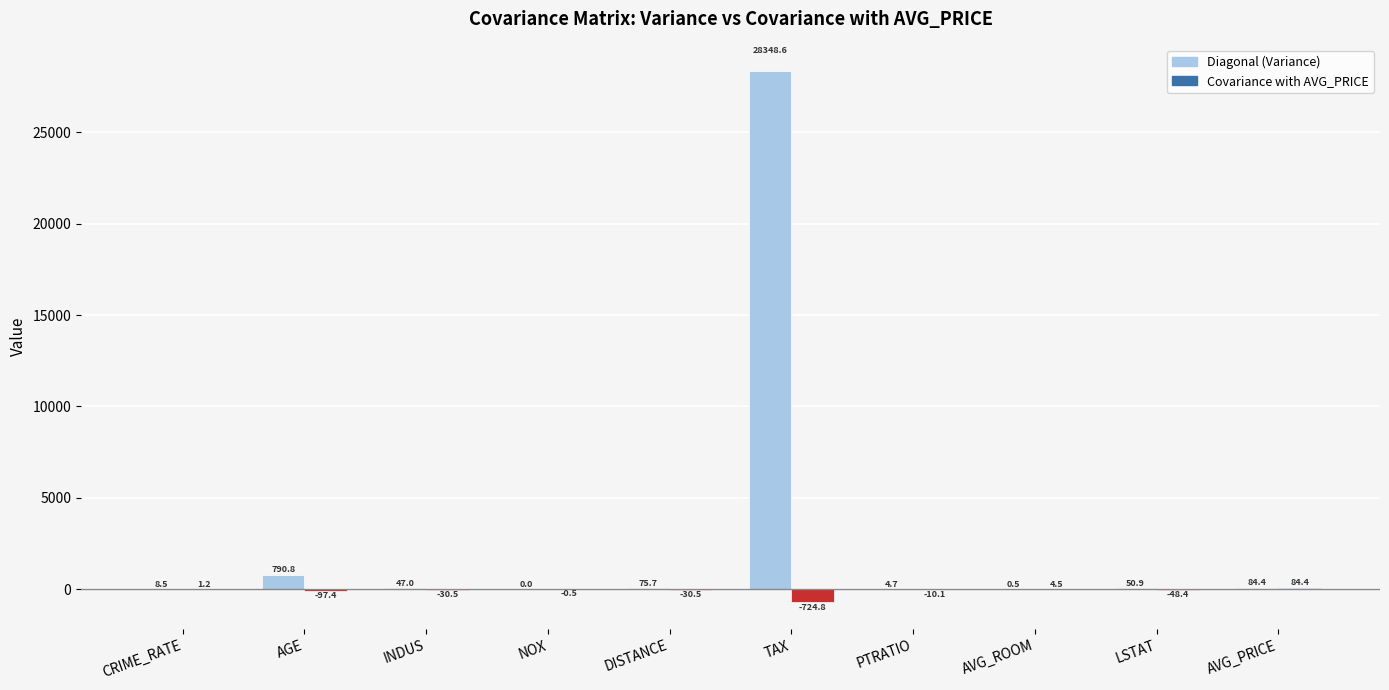

What is the smallest value displayed?

-724.8